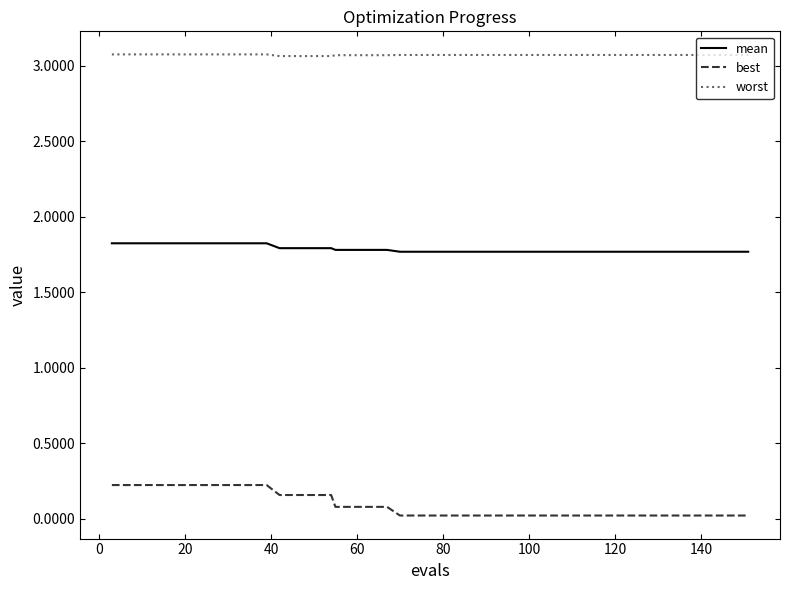

Which series has the largest range (max minus min)?

best